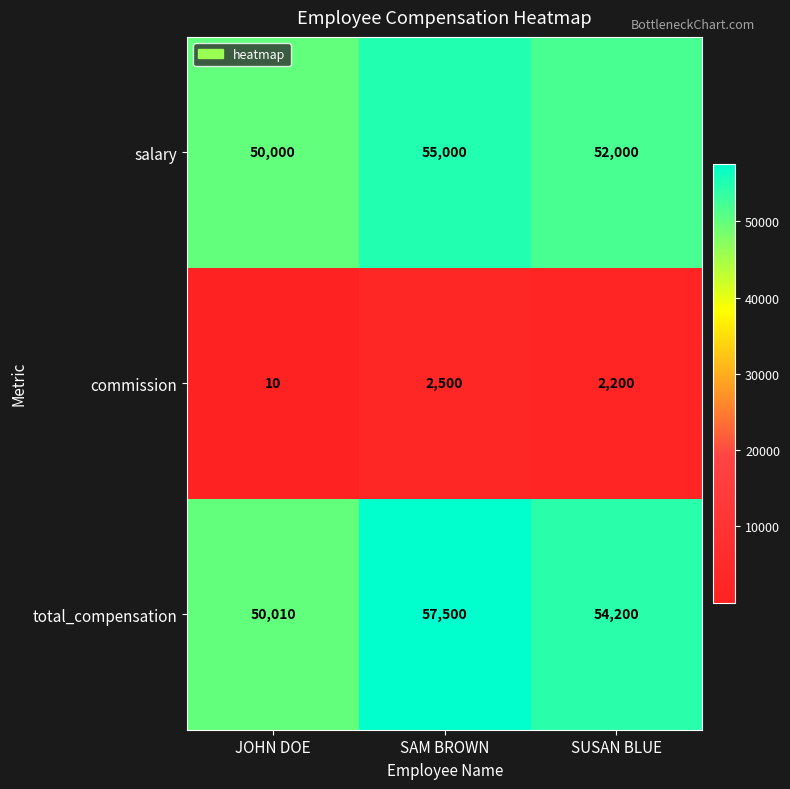

What is the difference between the highest and lowest values at JOHN DOE?

50000